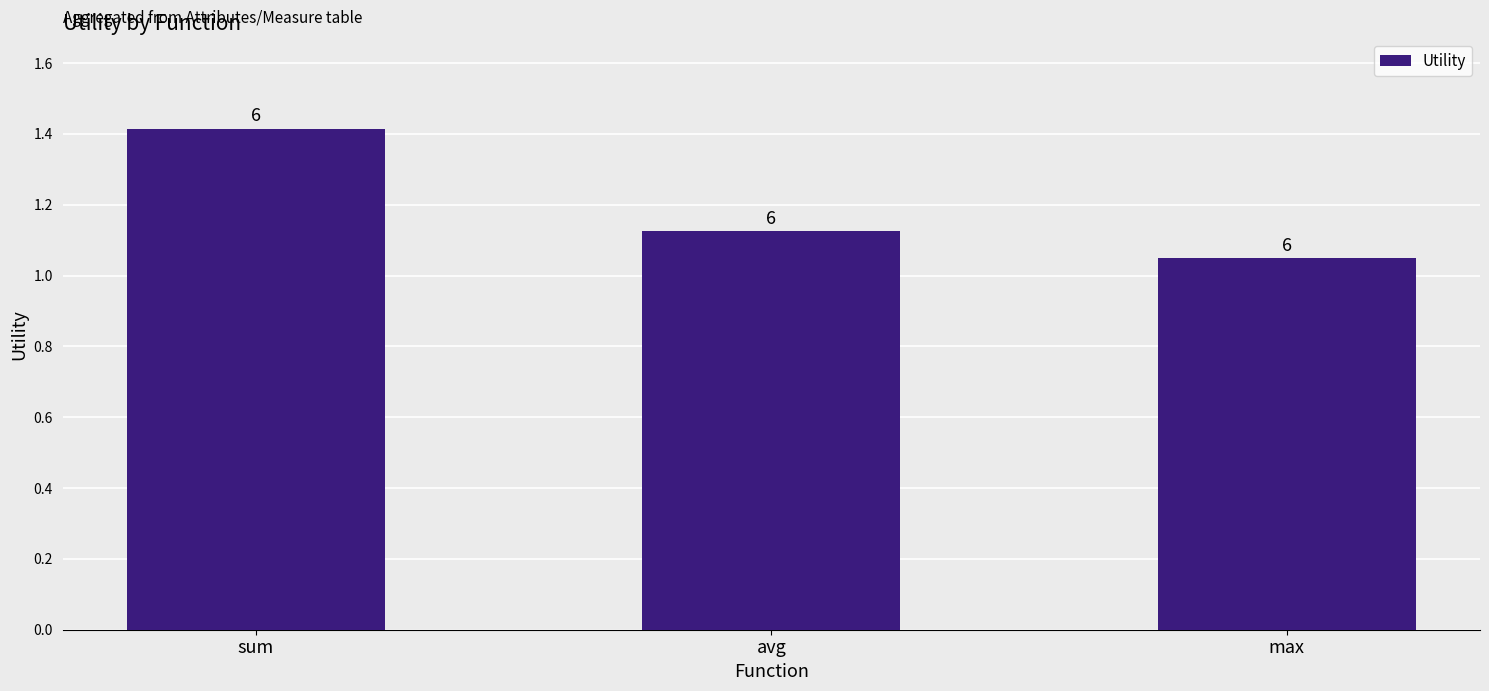

How many bars are there in total?

3